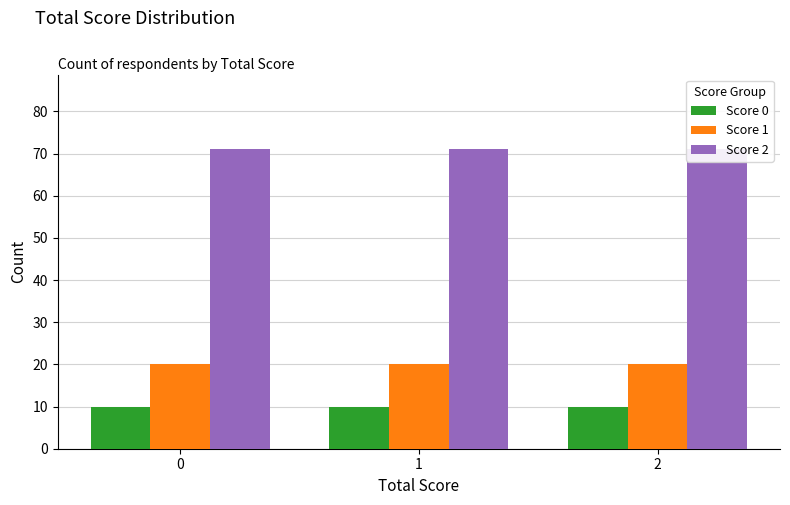

What is the sum of the Score 1 values at 0 and 2?

40